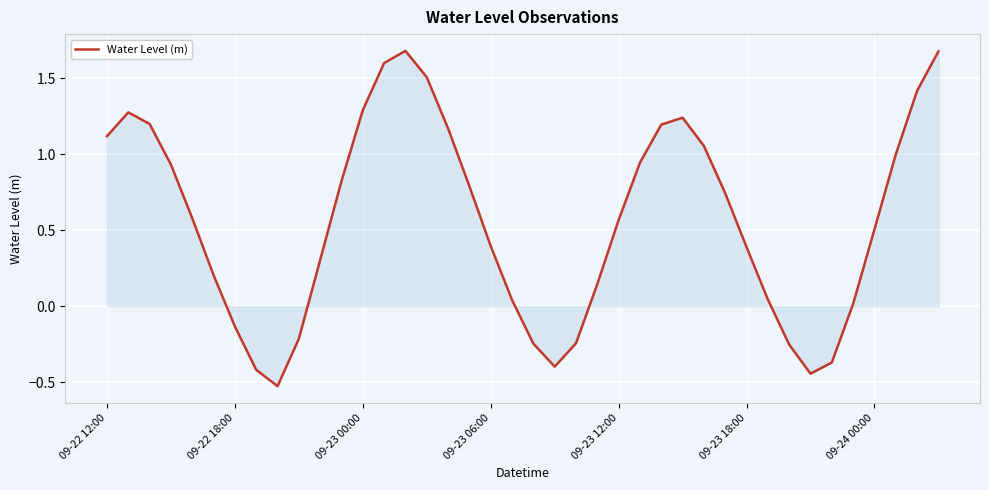

How many lines are shown in the chart?

1